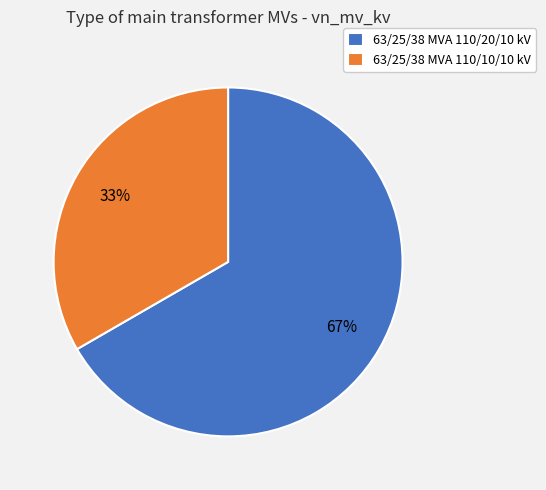

How many segments does this pie chart have?

2